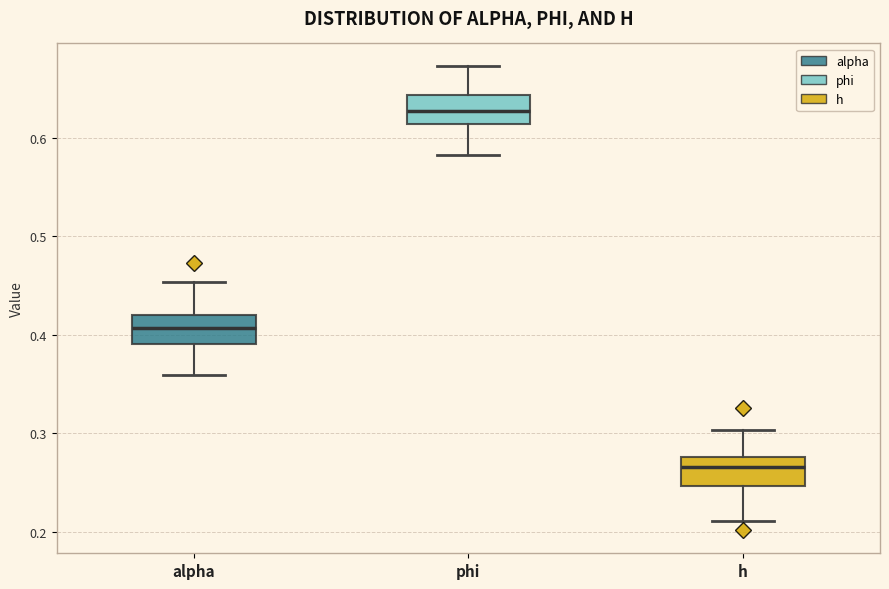

Where does the lower whisker of the box for alpha end on the y-axis? The values are not printed on the chart, so give them approximately, as read against the axis.

0.36